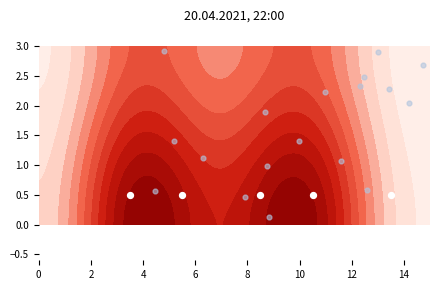

The chart shows a value of 1.6 at 12. True or false?

False